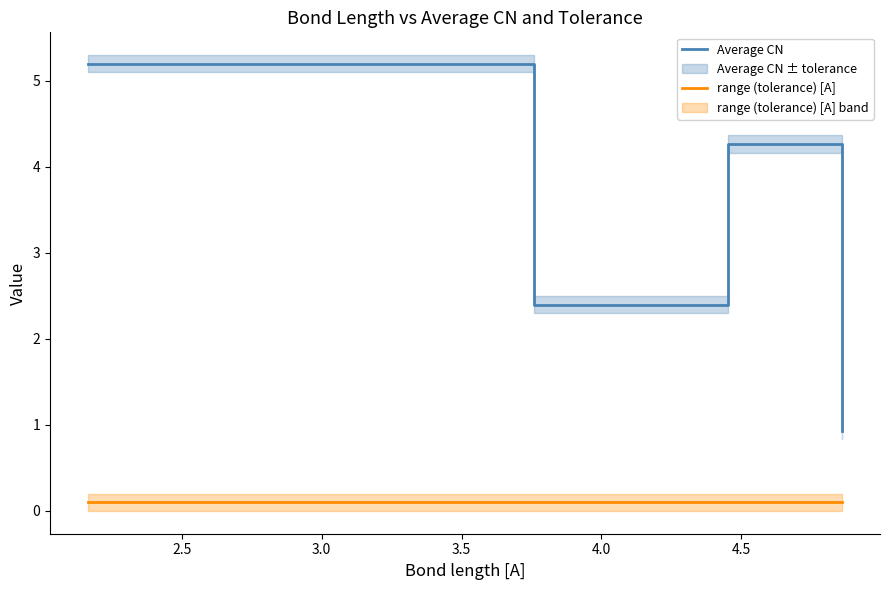

Where is the first local maximum for Average CN?

3.5